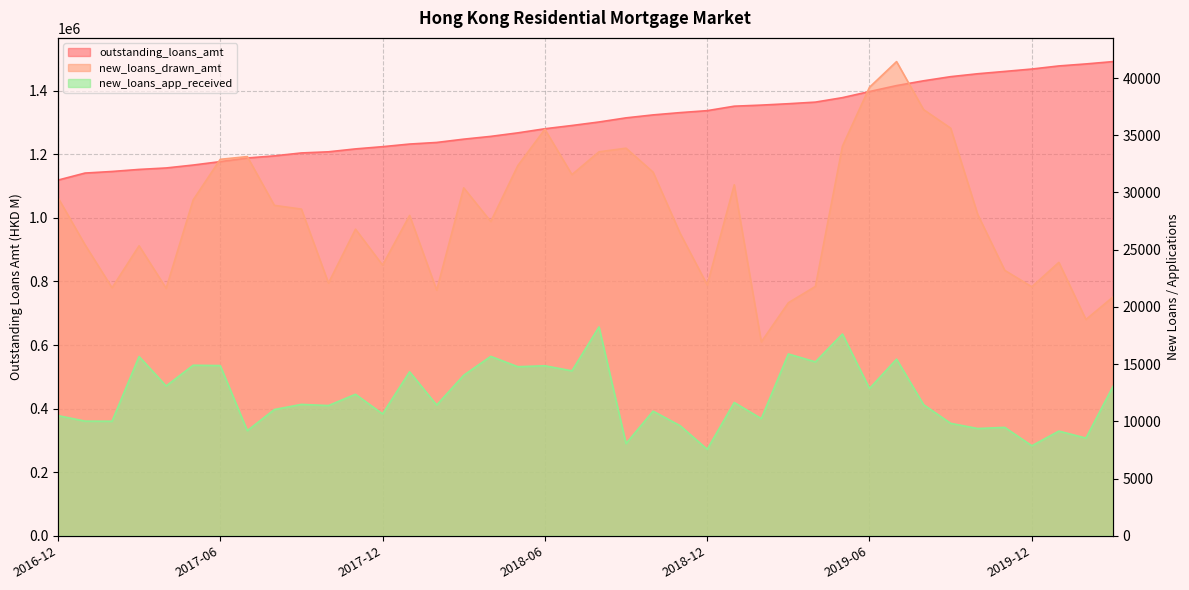

What is the difference between the maximum and second lowest values in the new_loans_app_received series?

10383